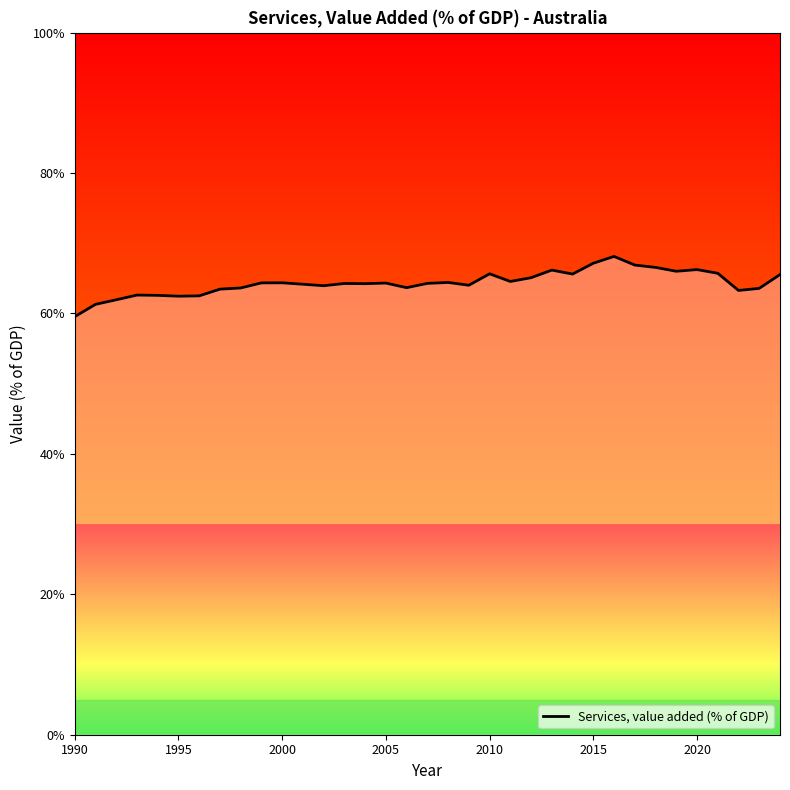

True or false: the data has more than 1 interior local peaks.

True